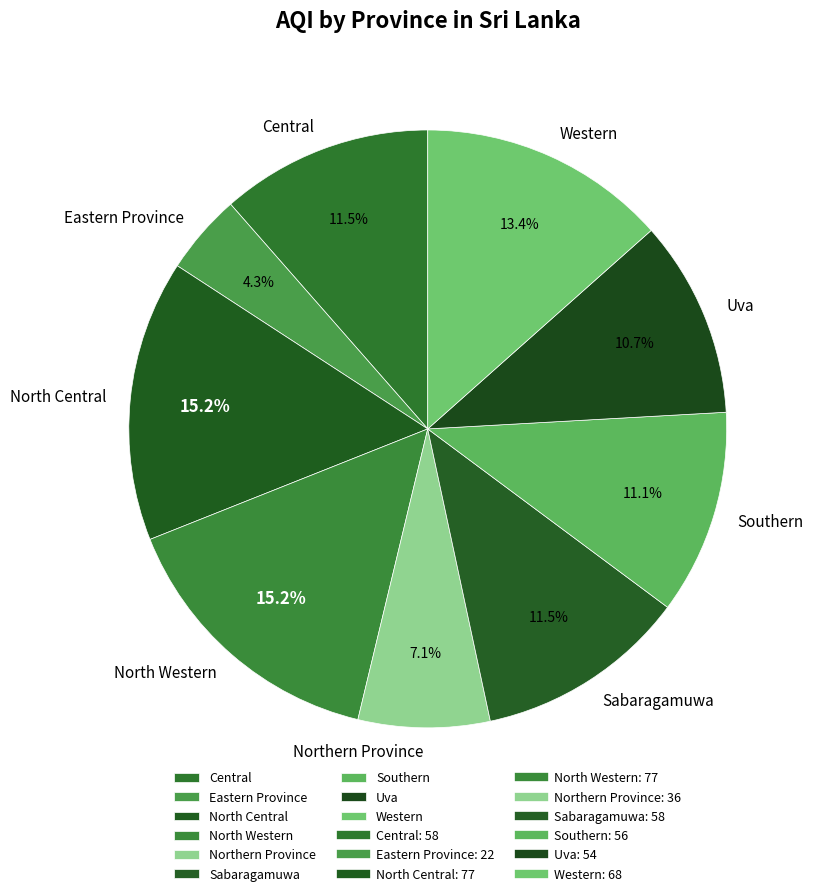

Is there a majority slice in this chart?

No